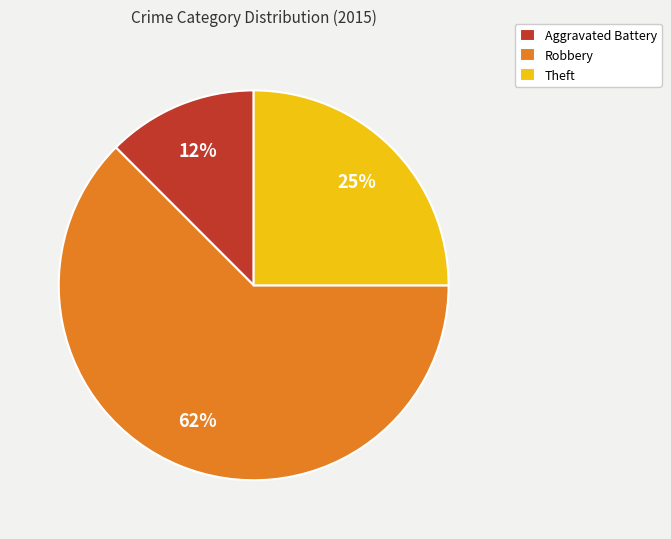

What percentage is the Theft slice, to the nearest percent?

25%